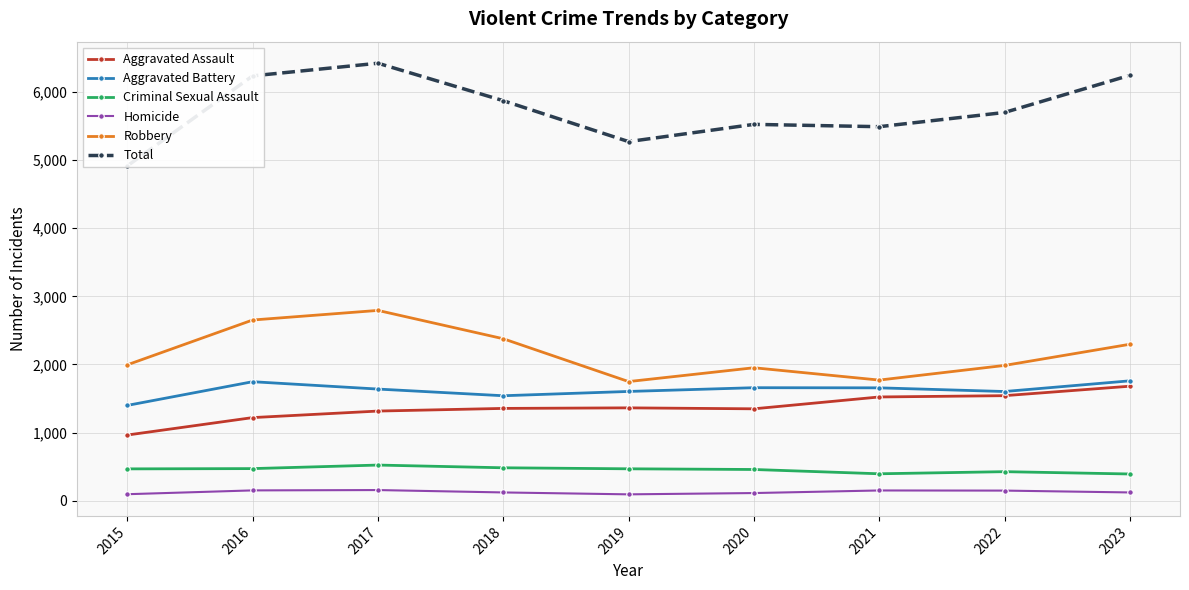

In Aggravated Battery, how many points are higher than both neighbors (excluding endpoints)?

2